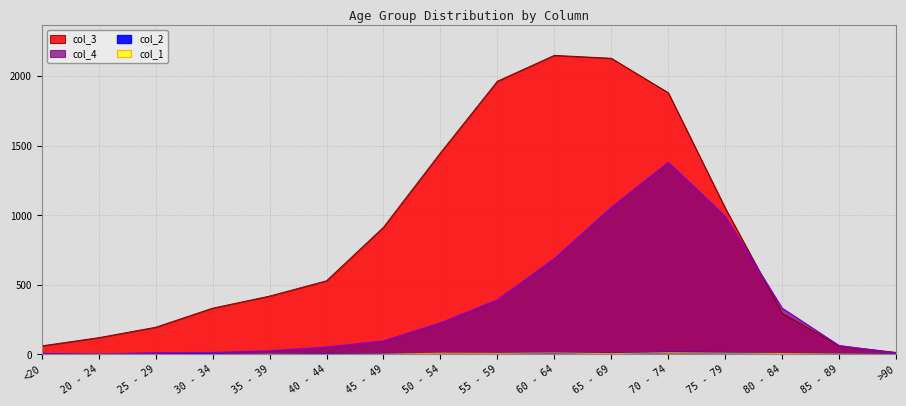

The col_3 series shows 206 at 20 - 24. True or false?

False